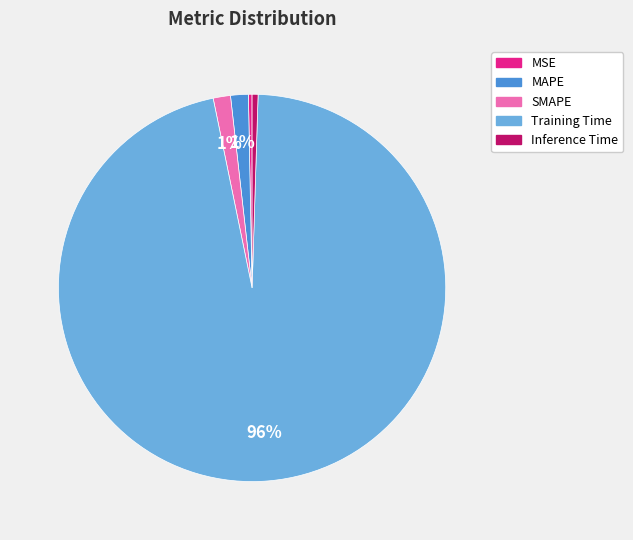

How many slices are in this pie chart?

5